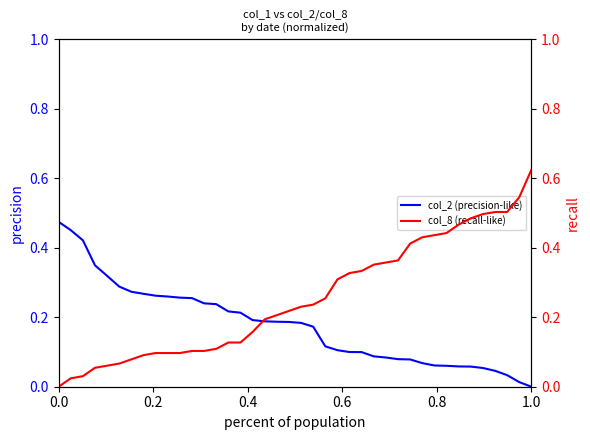

After their last crossing, which series has the higher values: col_8 (recall-like) or col_2 (precision-like)?

col_8 (recall-like)